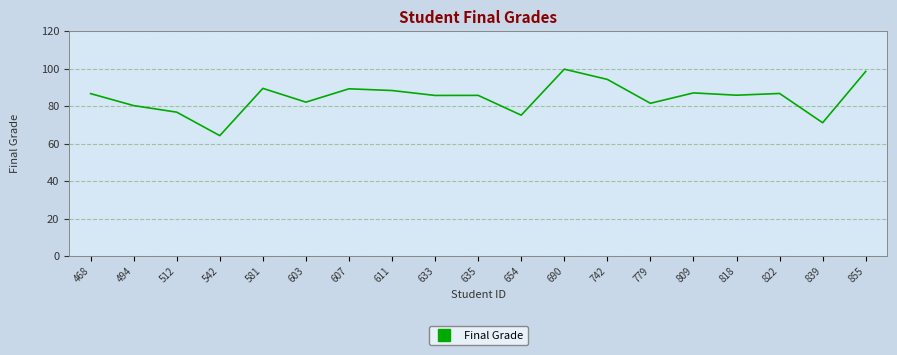

What is the maximum value shown in the chart?

99.8